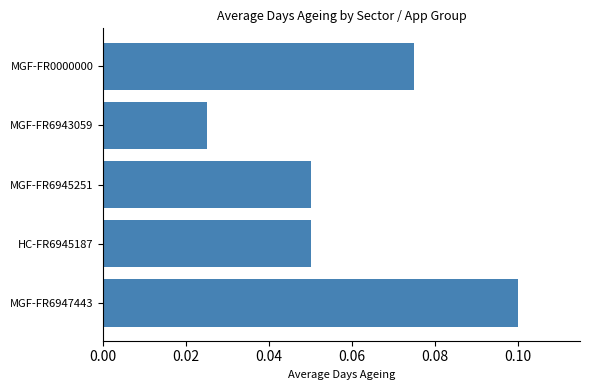

At which category does the chart reach its peak across all series?

MGF-FR6947443